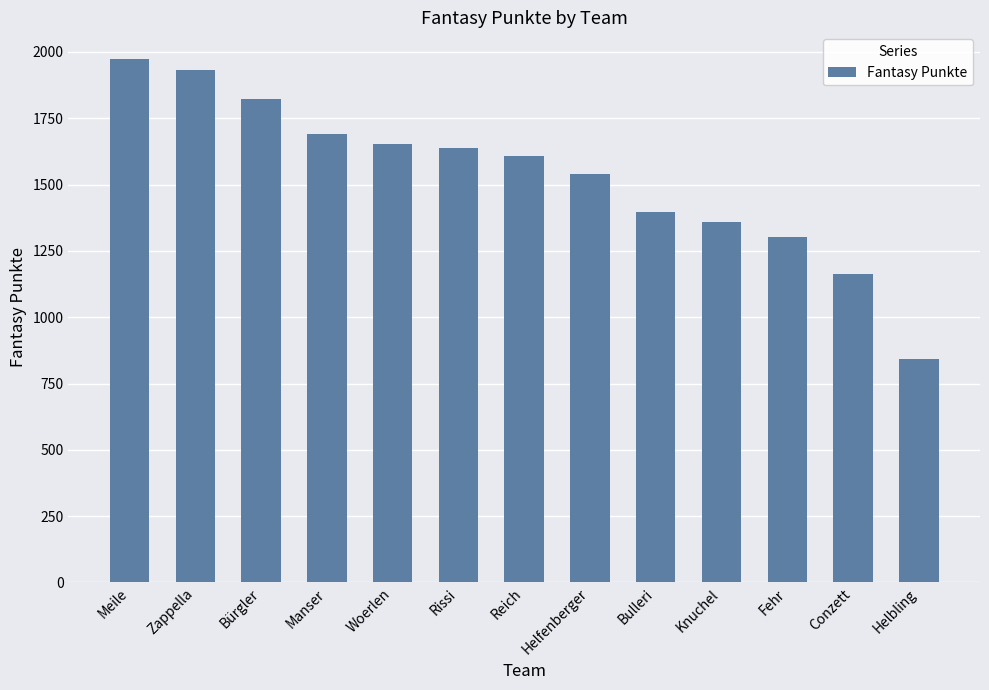

The value at Meile is 1975. True or false?

True